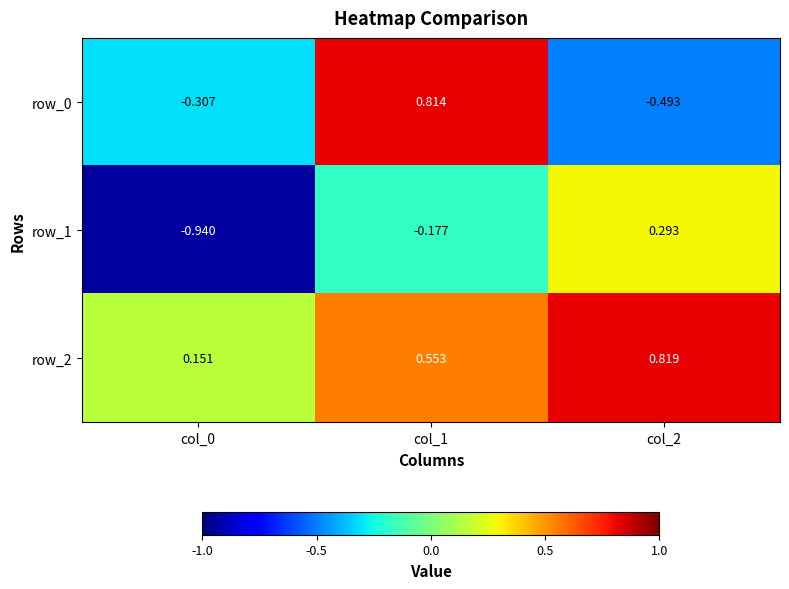

True or false: row_1 has a value of -0.9 at col_0.

True